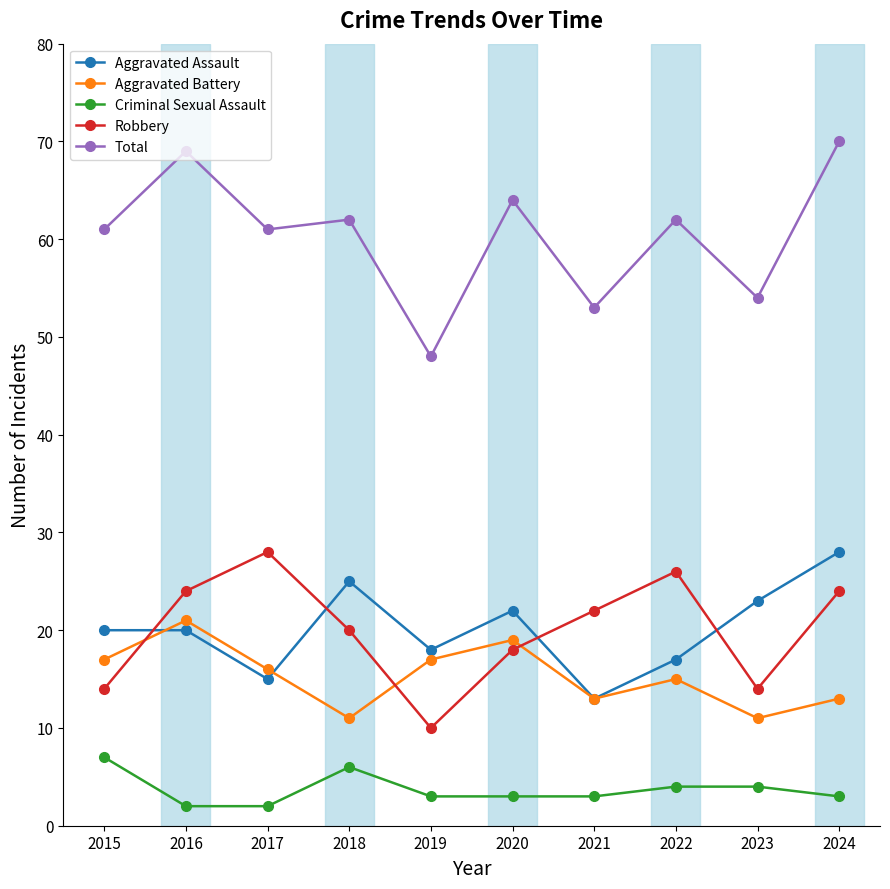

True or false: Total and Aggravated Assault cross at least once.

False